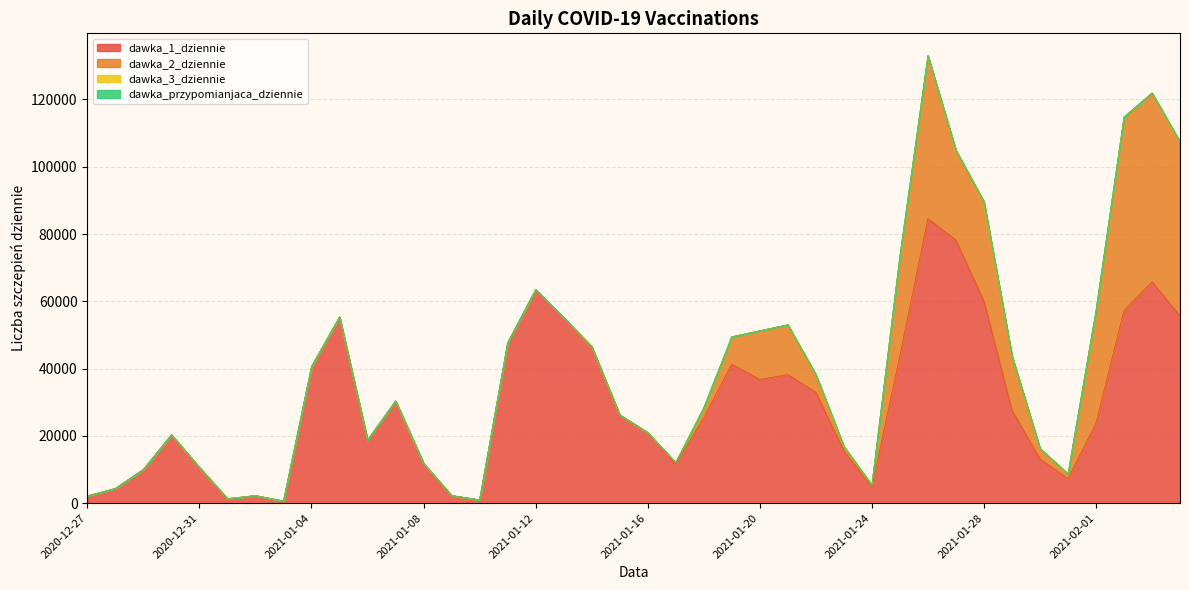

Which series changed the most between 2021-01-08 and 2021-01-22?

dawka_1_dziennie